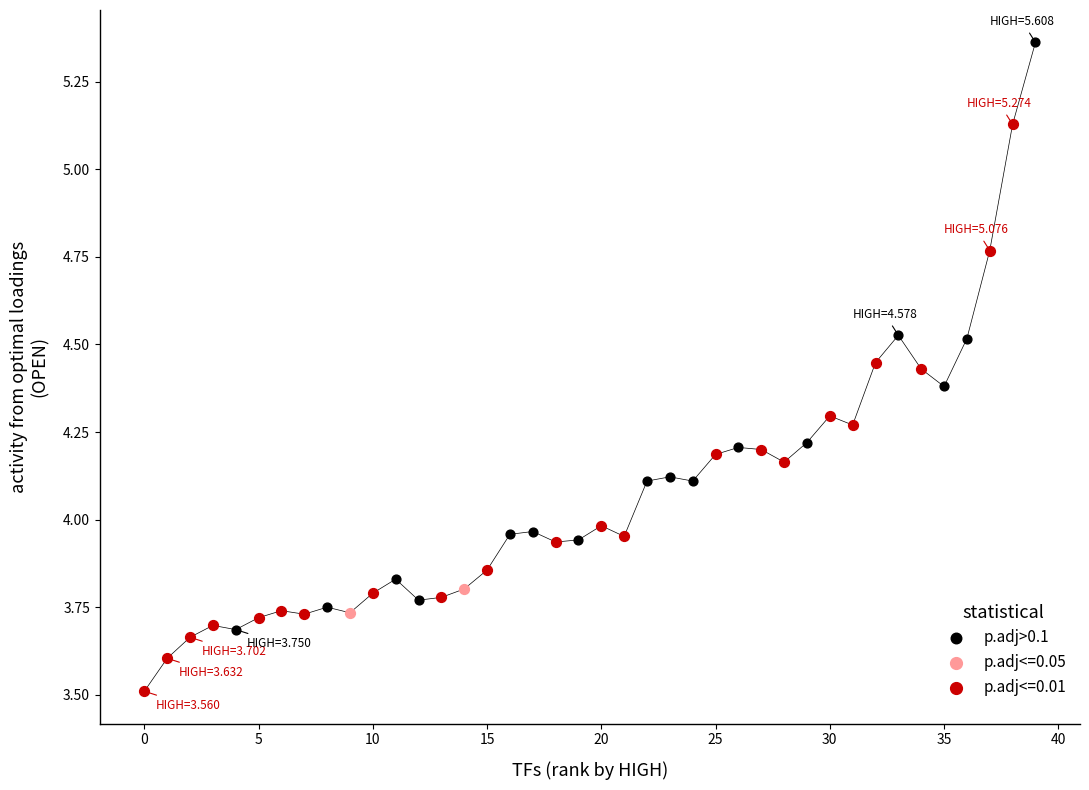

What are all the series names shown in the legend?

p.adj>0.1, p.adj<=0.05, p.adj<=0.01